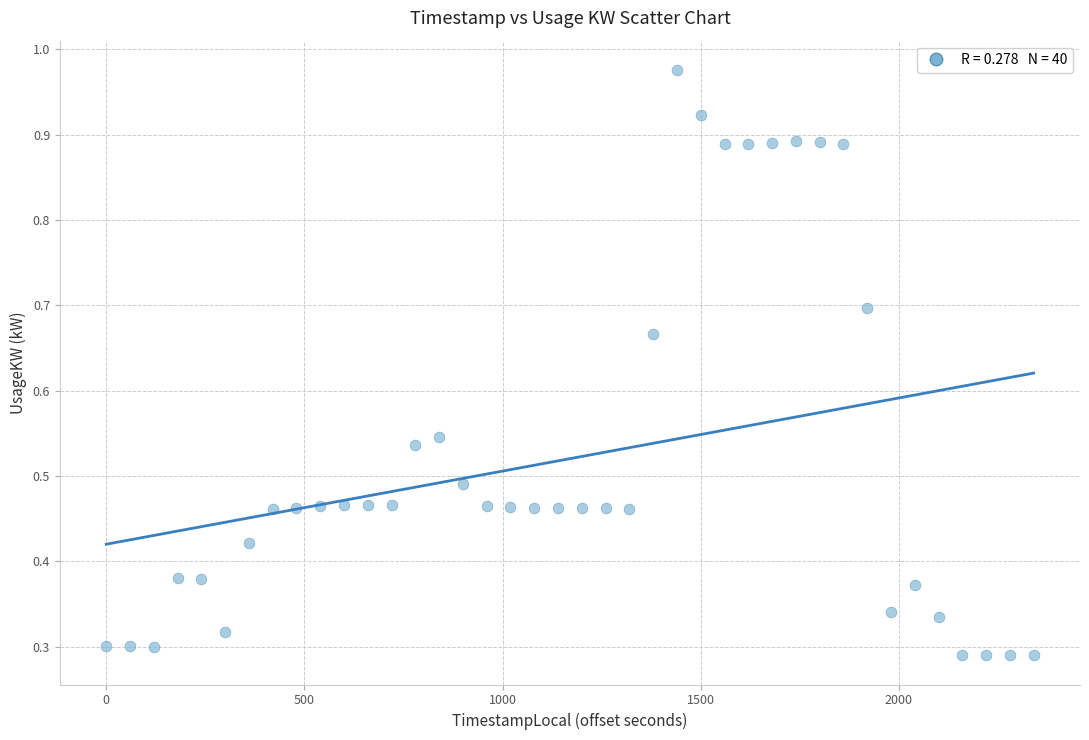

What is the range of X values (max minus min)?

2340.0